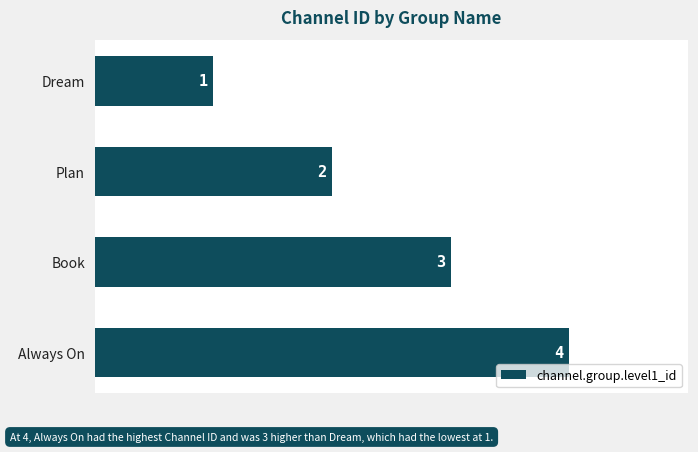

Count the values in the range 2 to 4.

3